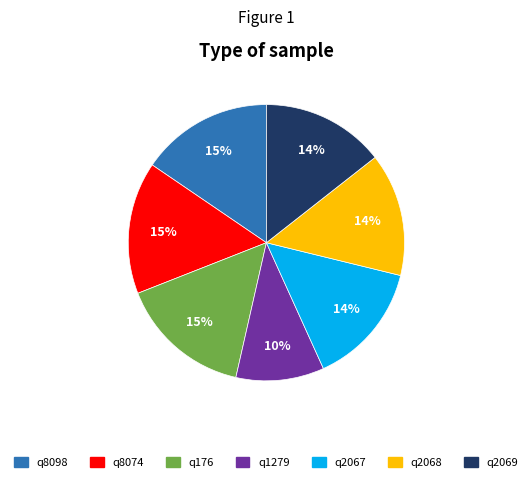

Which slice is the smallest?

q1279